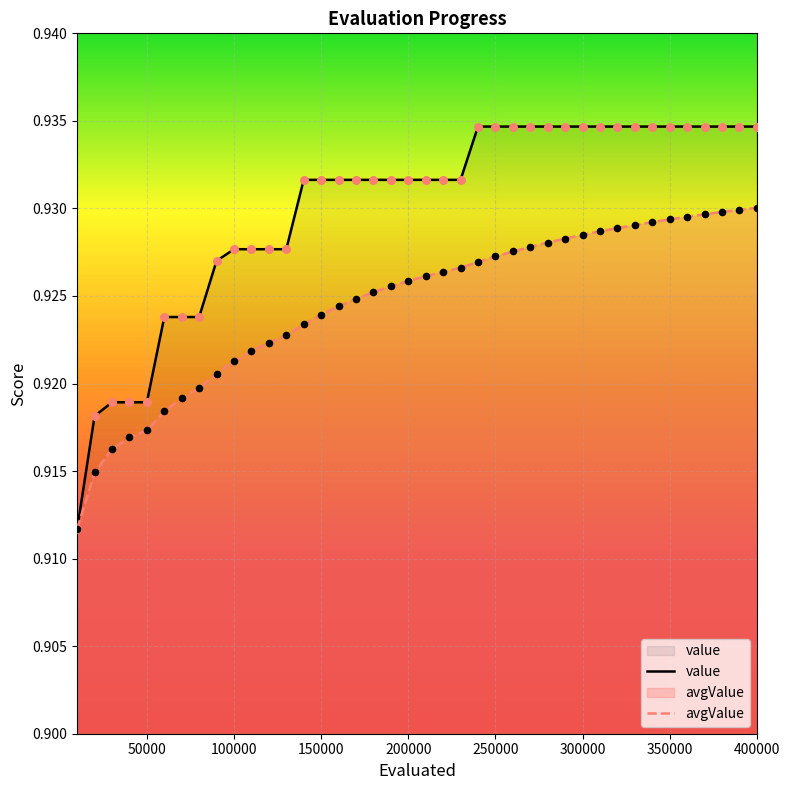

Which series has the largest total across all categories?

value